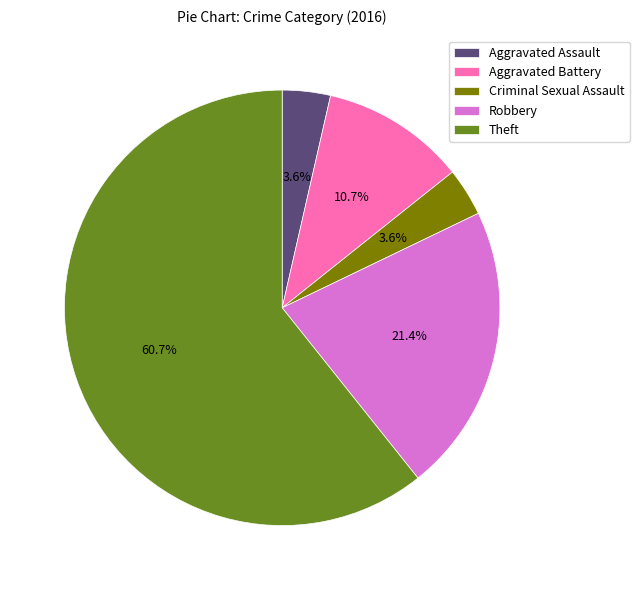

Approximately how many times larger is the value at Aggravated Assault compared to Criminal Sexual Assault?

1.0